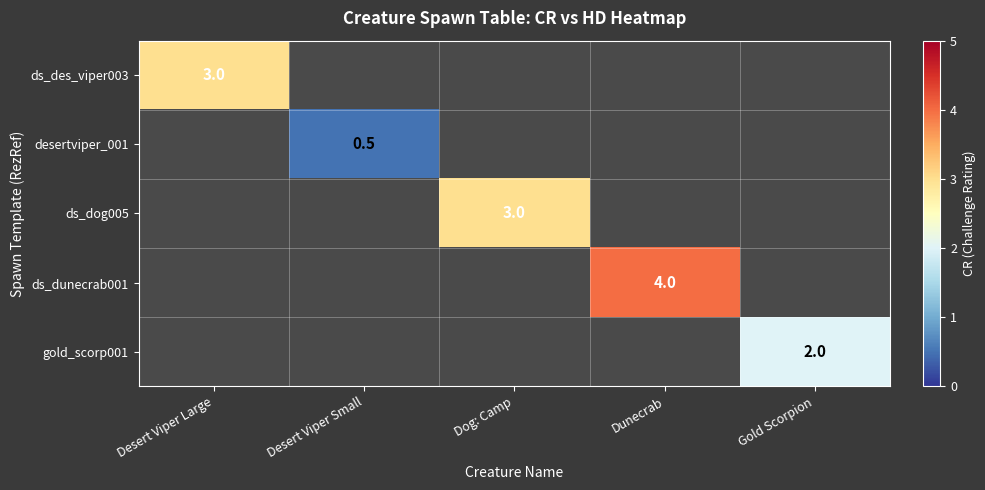

What is the greatest value displayed?

4.0